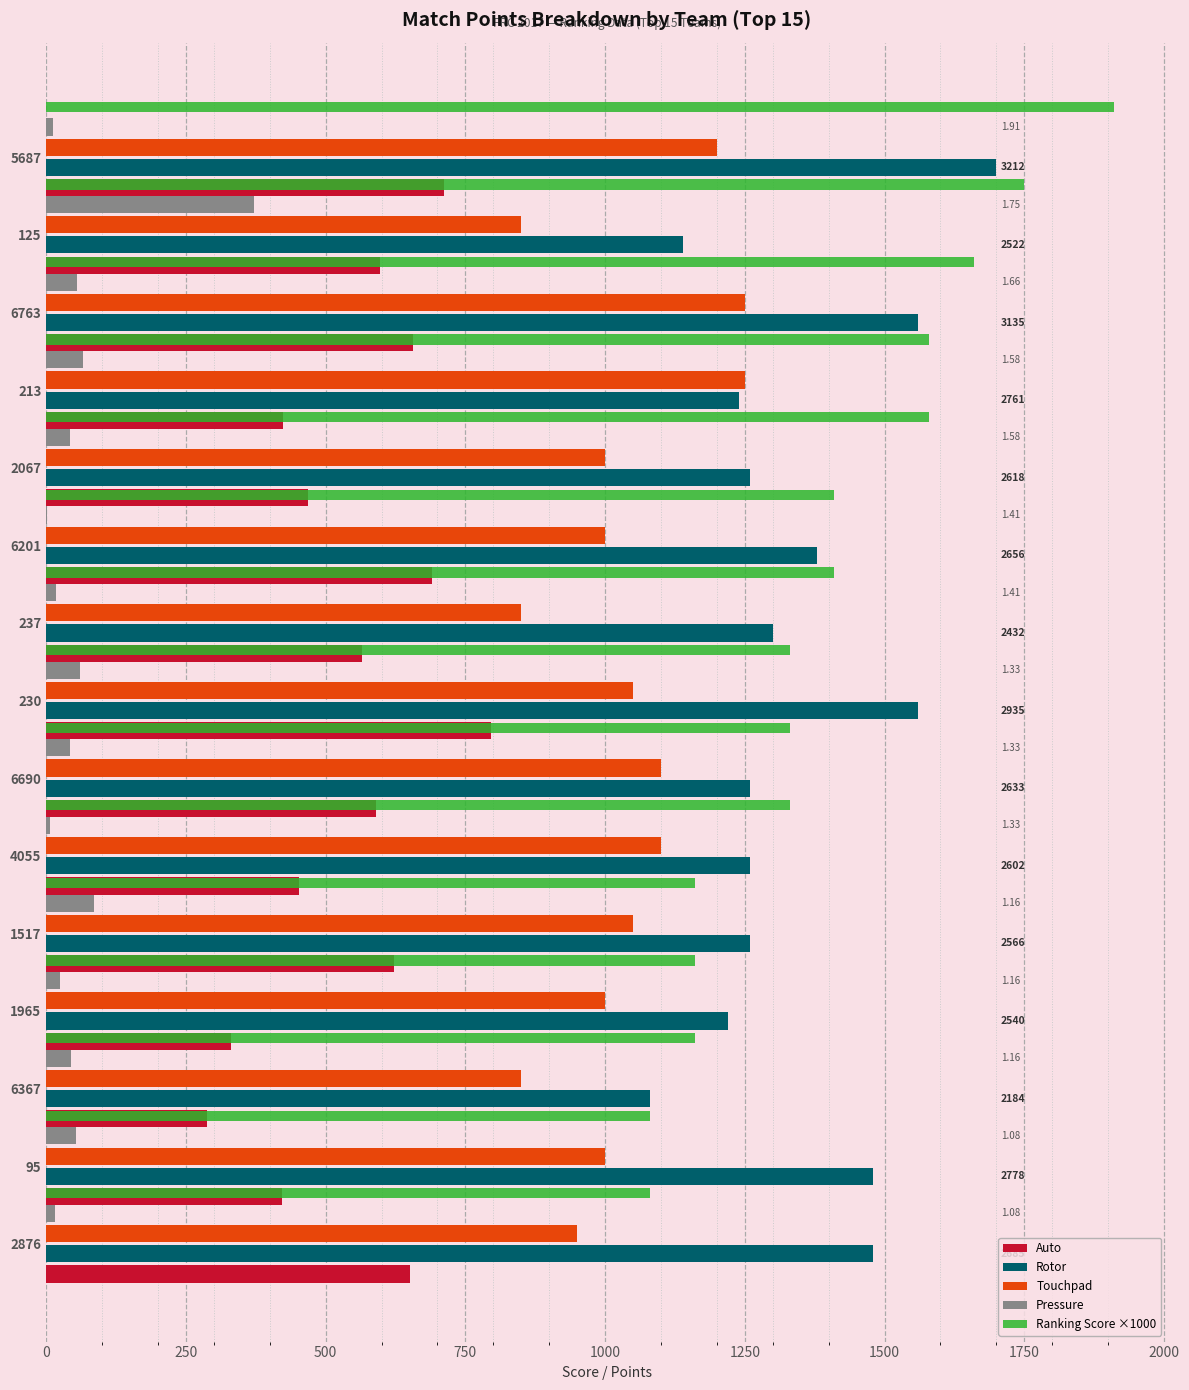

Are the bars grouped side by side (vs. stacked)?

Yes